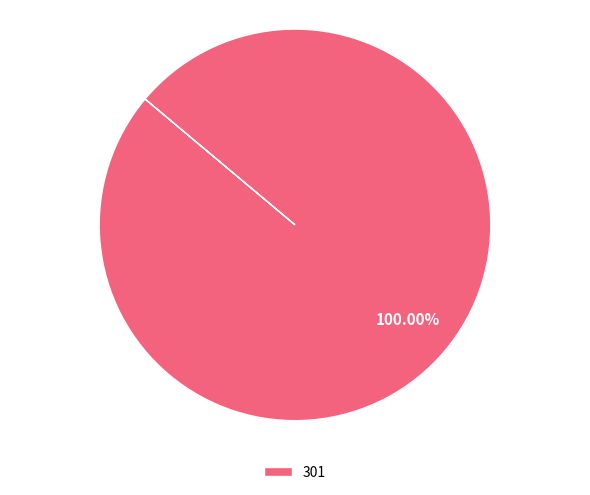

How many segments does this pie chart have?

1